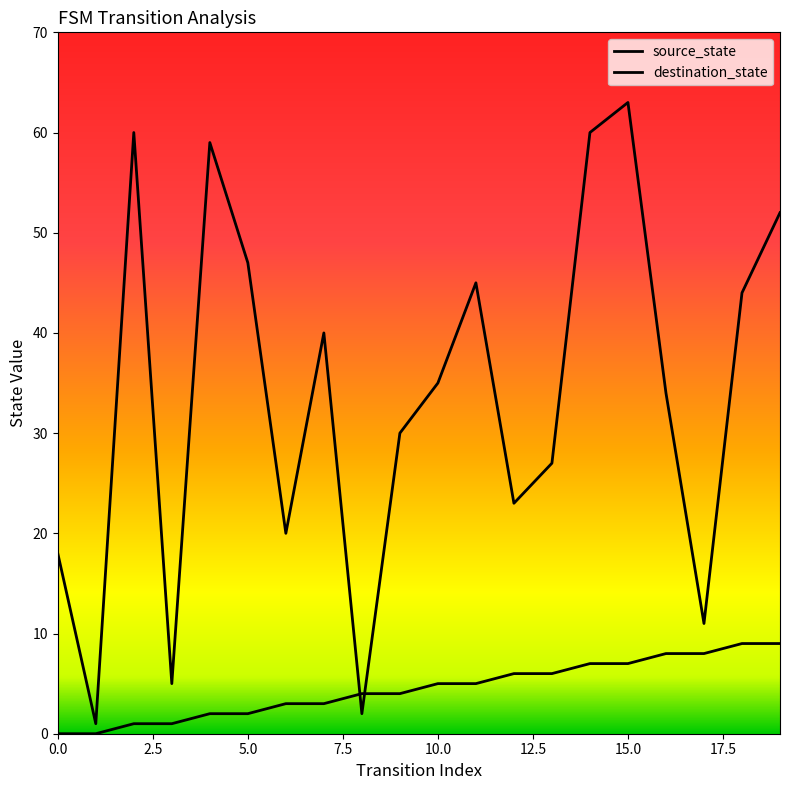

Does the chart display data point markers on the line(s)?

No